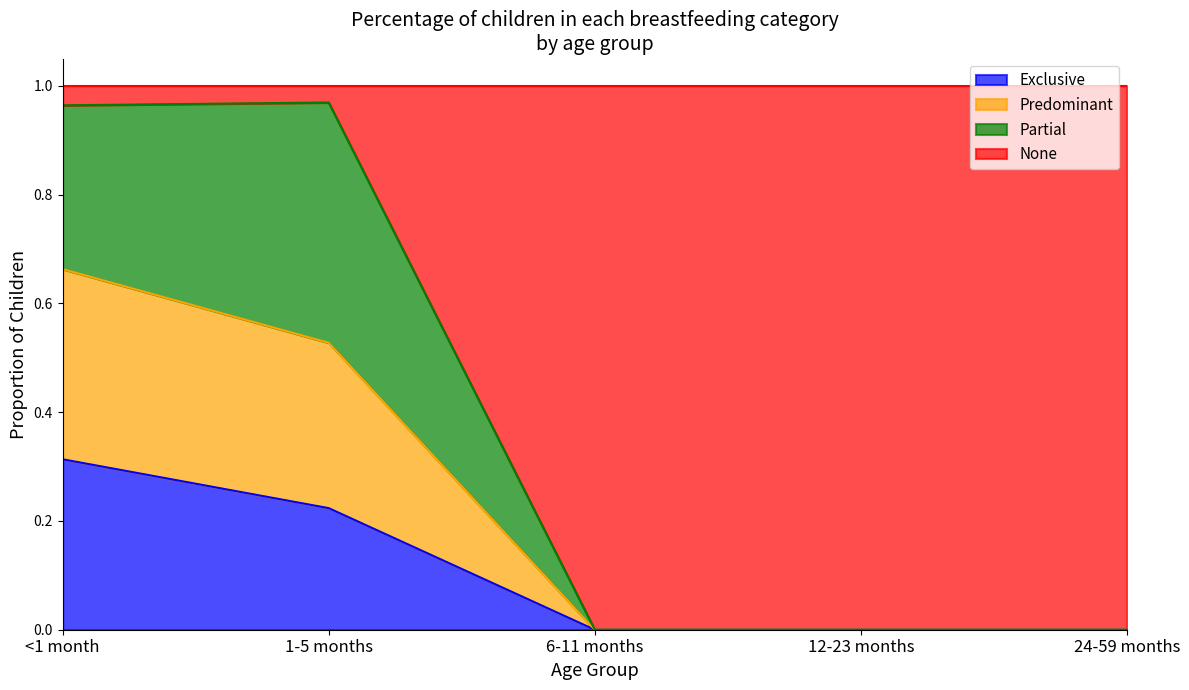

What is the total value across all series at 6-11 months?

1.0